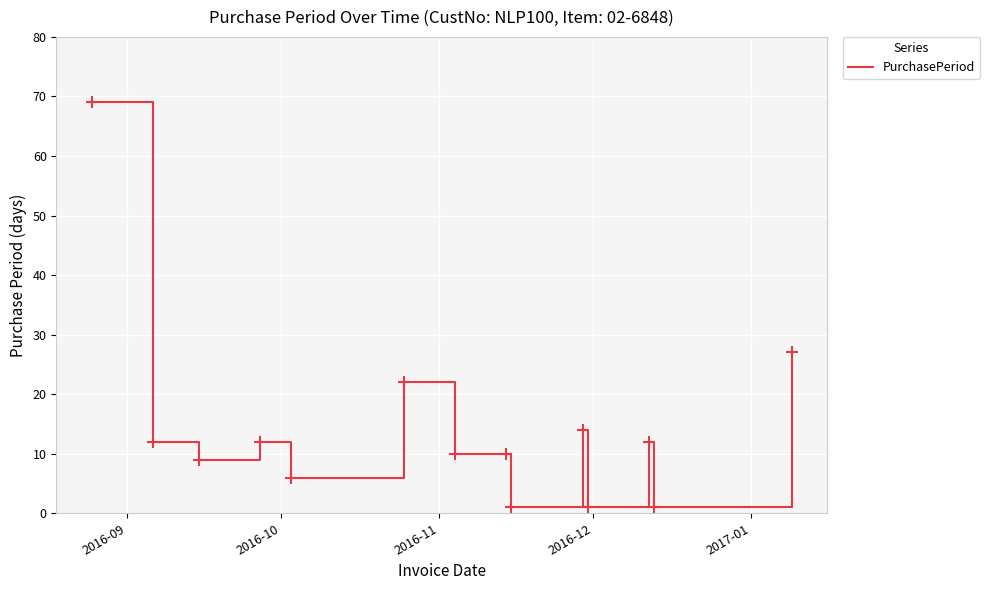

What is the maximum value shown in the chart?

69